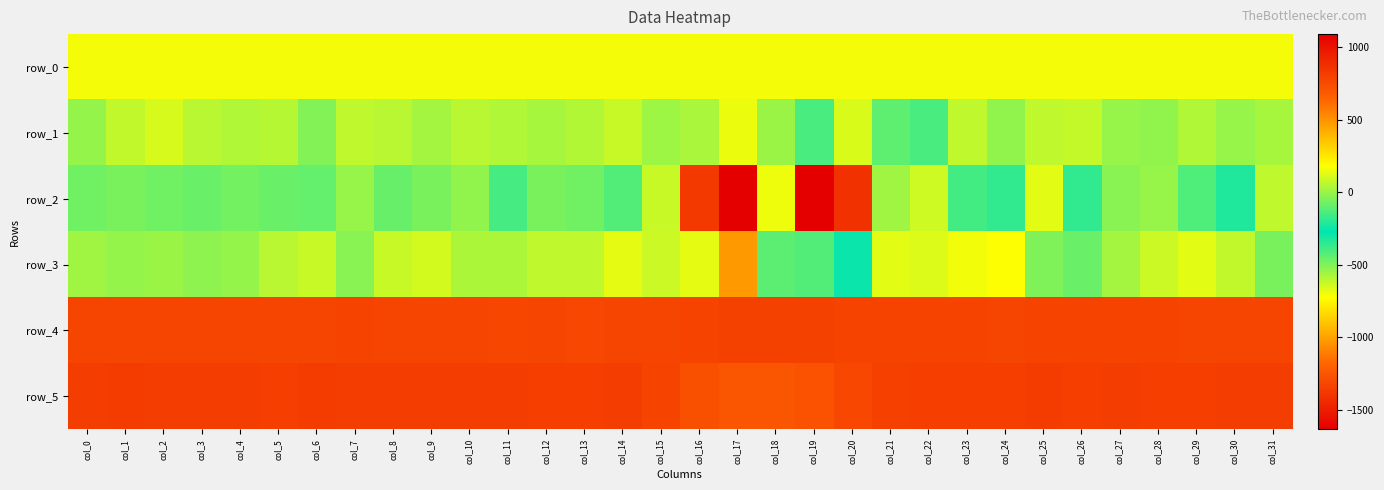

What is the sum of the row_1 values at col_18 and col_13?

44.0